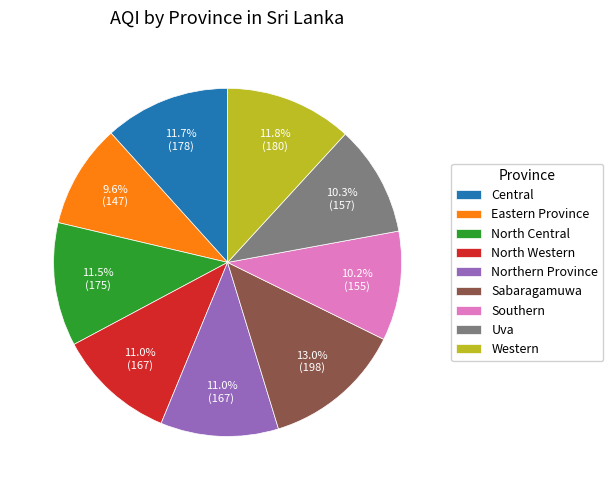

Between Eastern Province and Western, which is larger?

Western